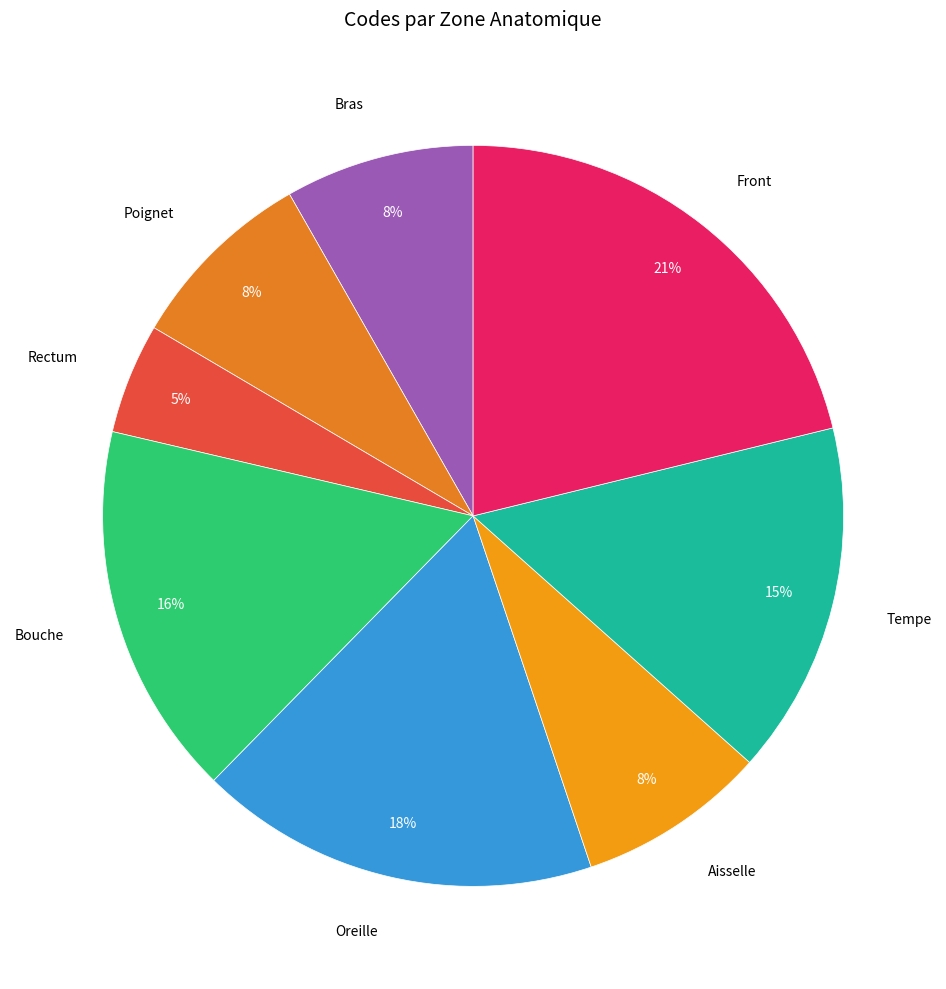

Which slice is the smallest?

Rectum